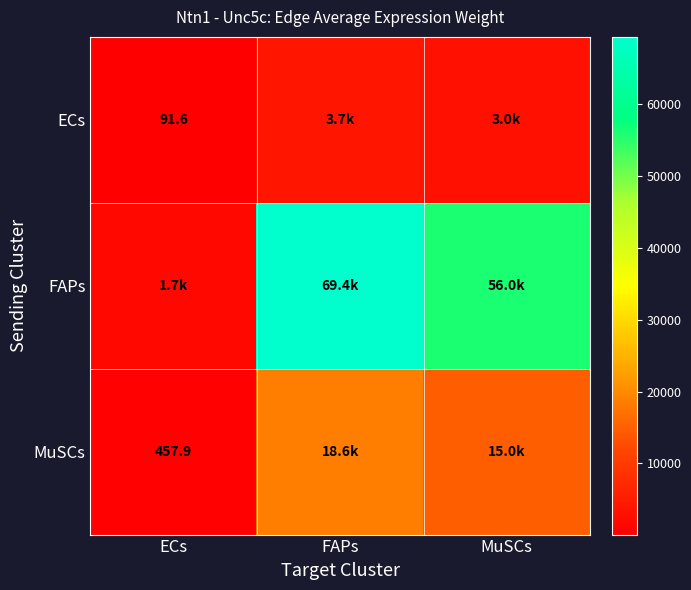

At which label does ECs first exceed 2993?

FAPs